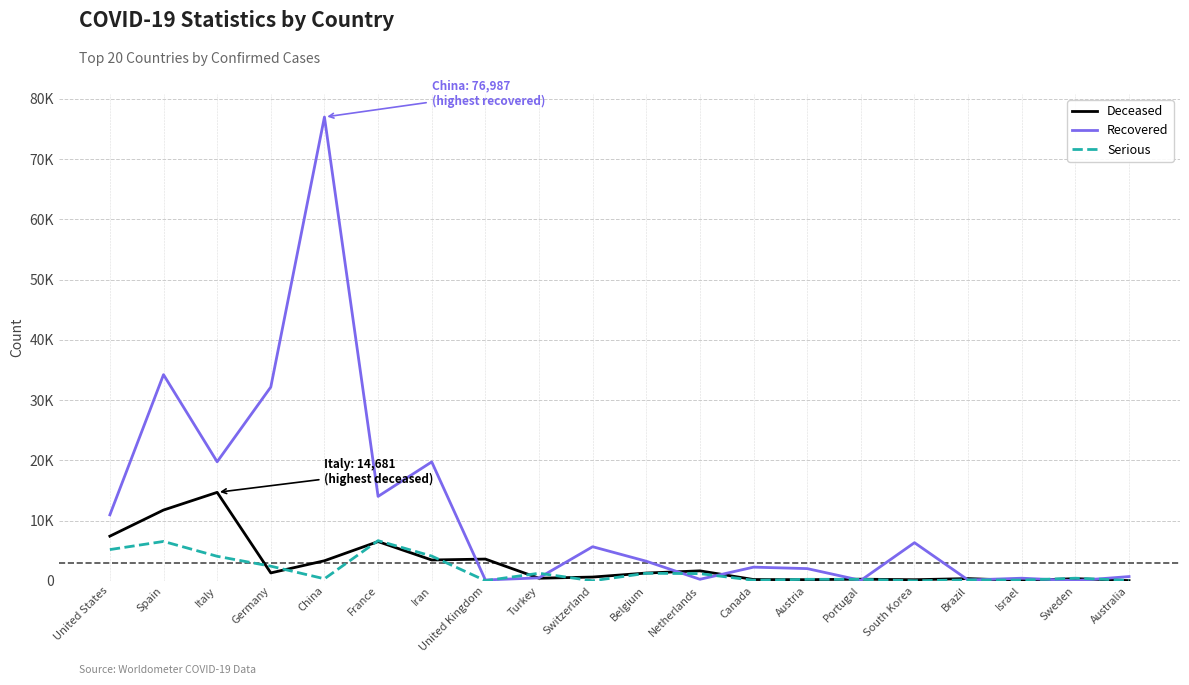

What is the spread (max minus min) of values at Austria?

1836